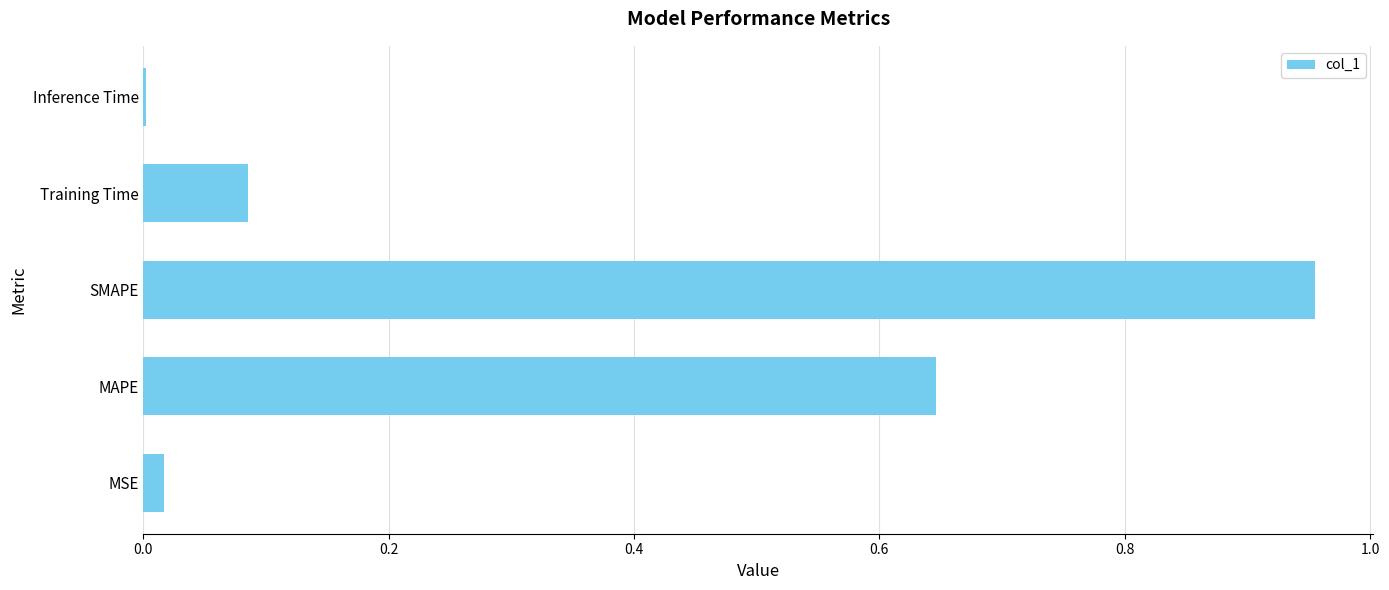

Which category has the highest value across all series?

SMAPE